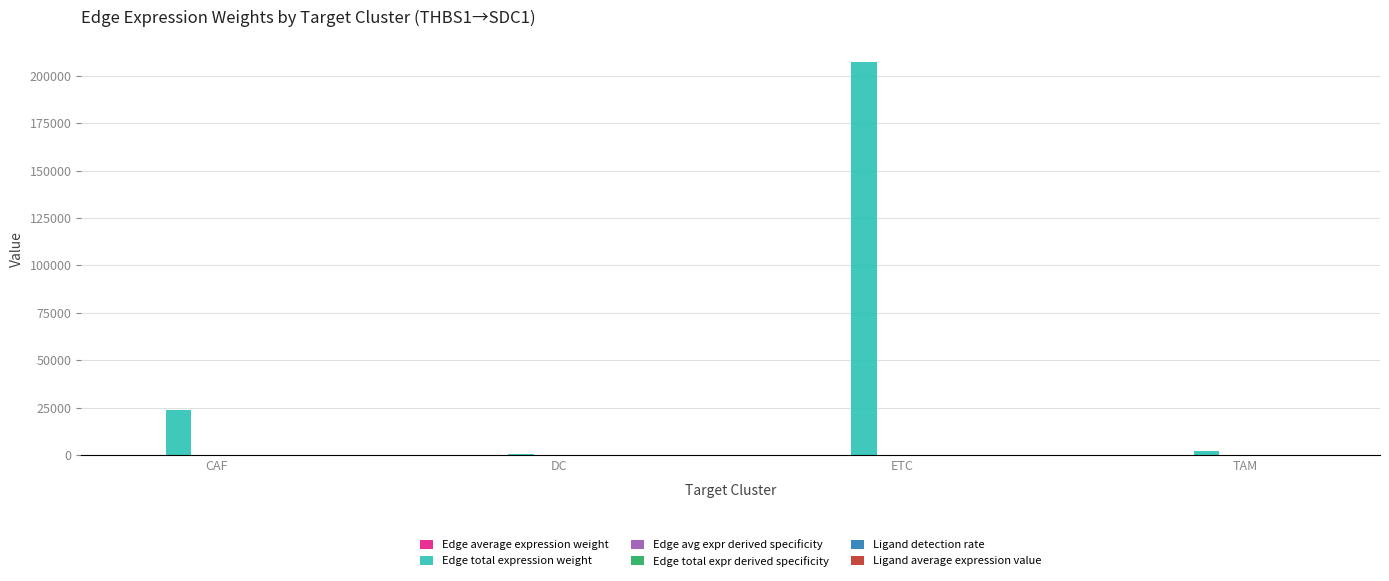

Which series has the largest total across all categories?

Edge total expression weight